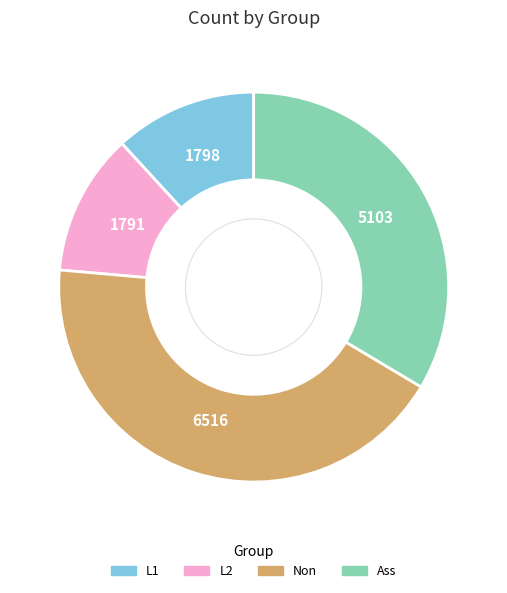

Which slice is the largest?

Non